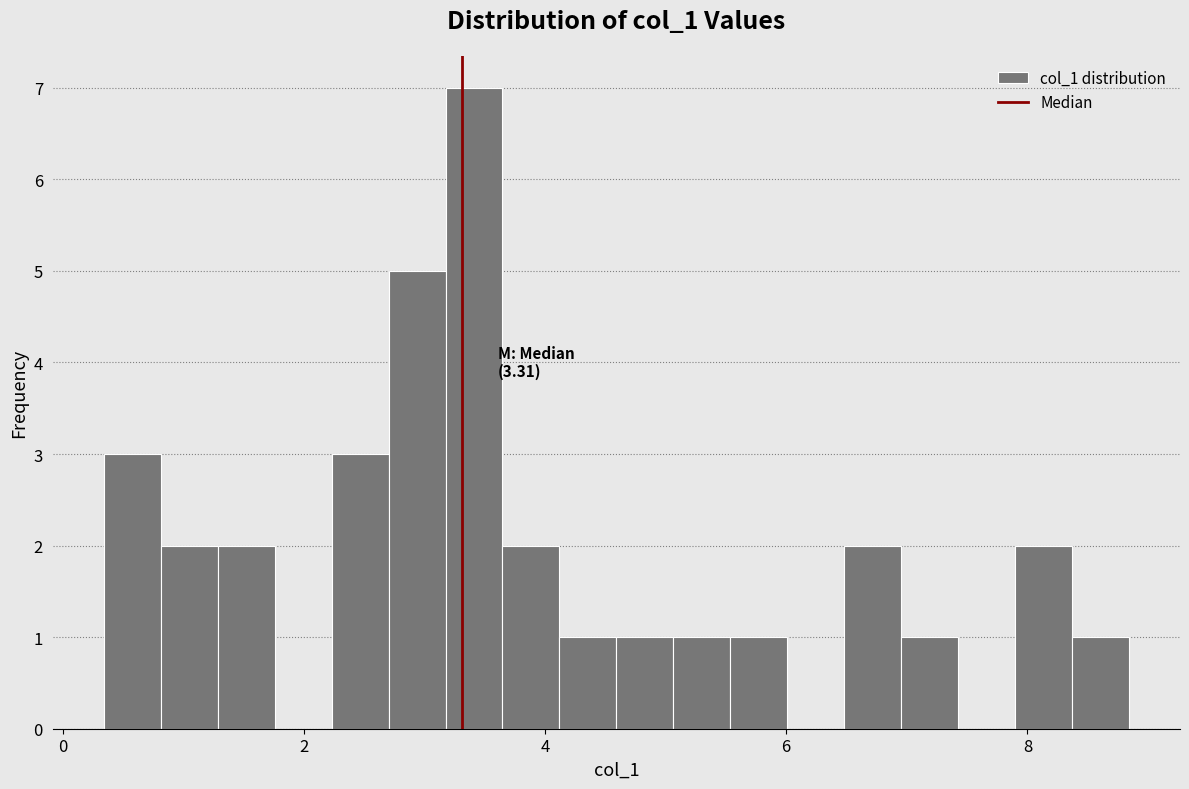

Around what value on the x-axis is the tallest bar? Give the approximate position of its centre, as read against the axis.

3.4